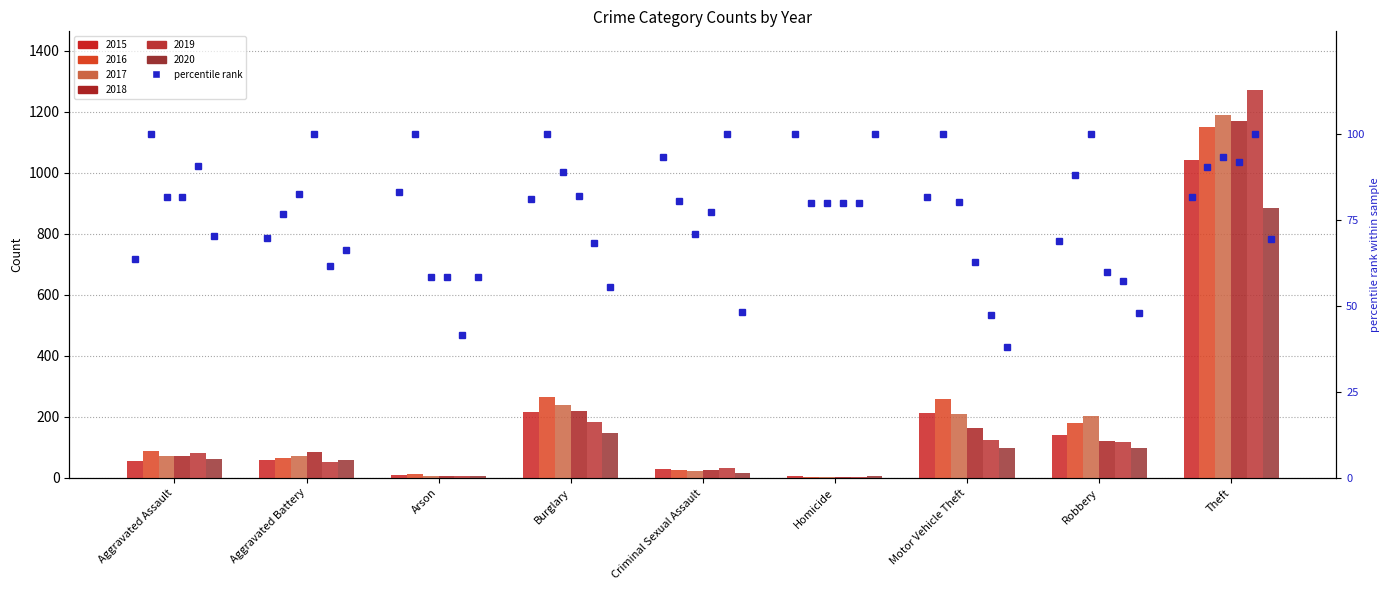

Reading right to left, what are all the values shown in this chart?

2015: 1041	139	212	5	29	216	10	60	56
2016: 1151	178	259	4	25	266	12	66	88
2017: 1188	202	208	4	22	237	7	71	72
2018: 1170	121	163	4	24	218	7	86	72
2019: 1272	116	123	4	31	182	5	53	80
2020: 884	97	99	5	15	148	7	57	62